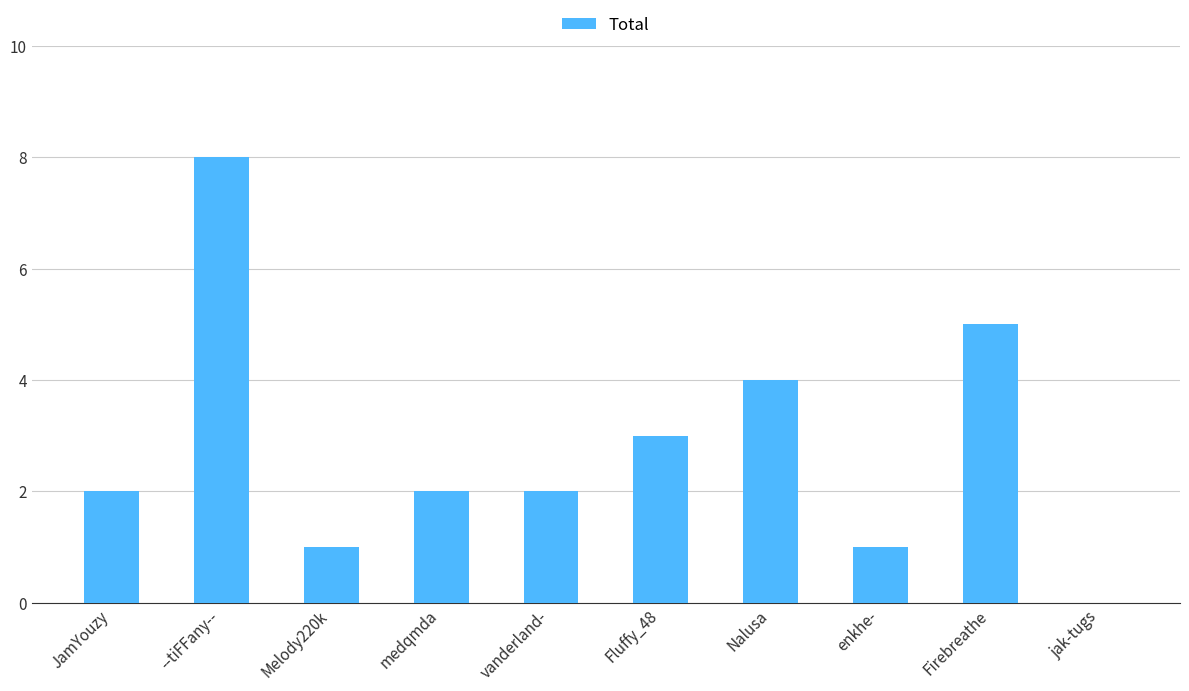

Between Firebreathe and jak-tugs, which is larger?

Firebreathe